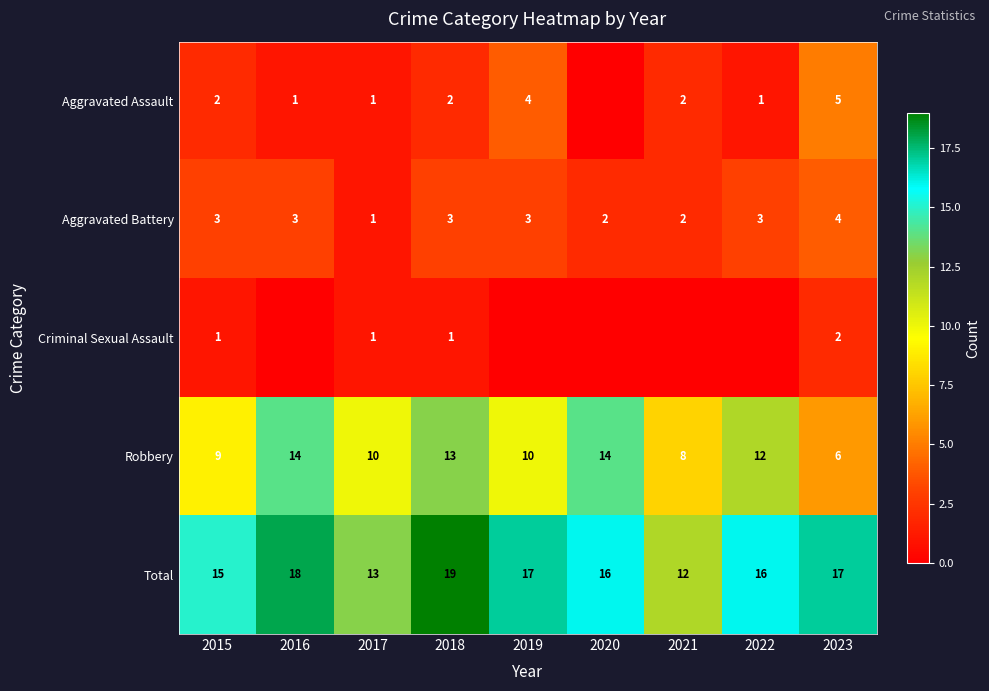

Rank the series at 2023 from lowest to highest value.

Criminal Sexual Assault, Aggravated Battery, Aggravated Assault, Robbery, Total